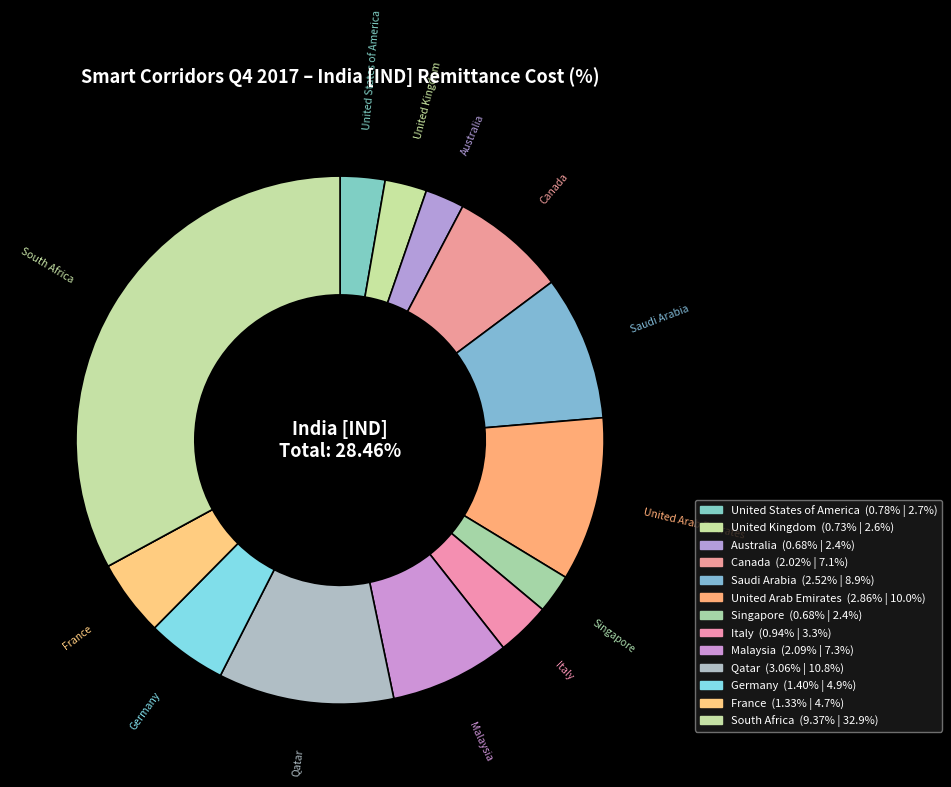

What percentage is NOT represented by United States of America?

97.3%